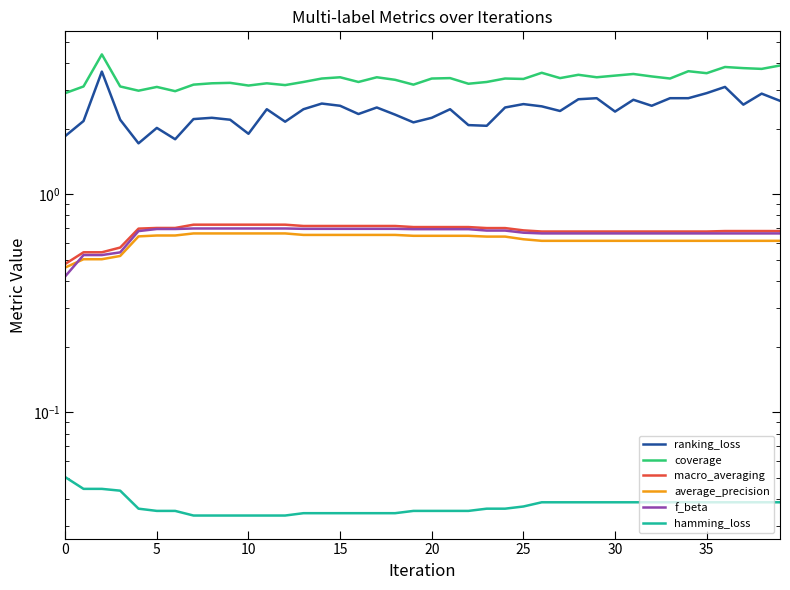

What is the difference between the maximum and minimum values in the ranking_loss series?

1.9